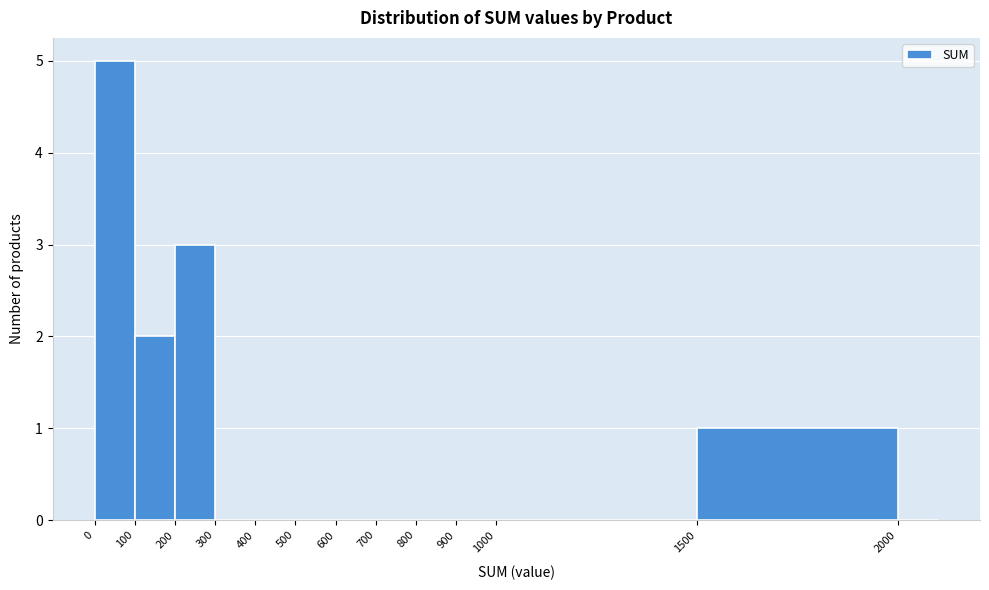

What is the height of the bar covering 0 to 100 on the x-axis? The values are not printed on the chart, so give them approximately, as read against the axis.

5